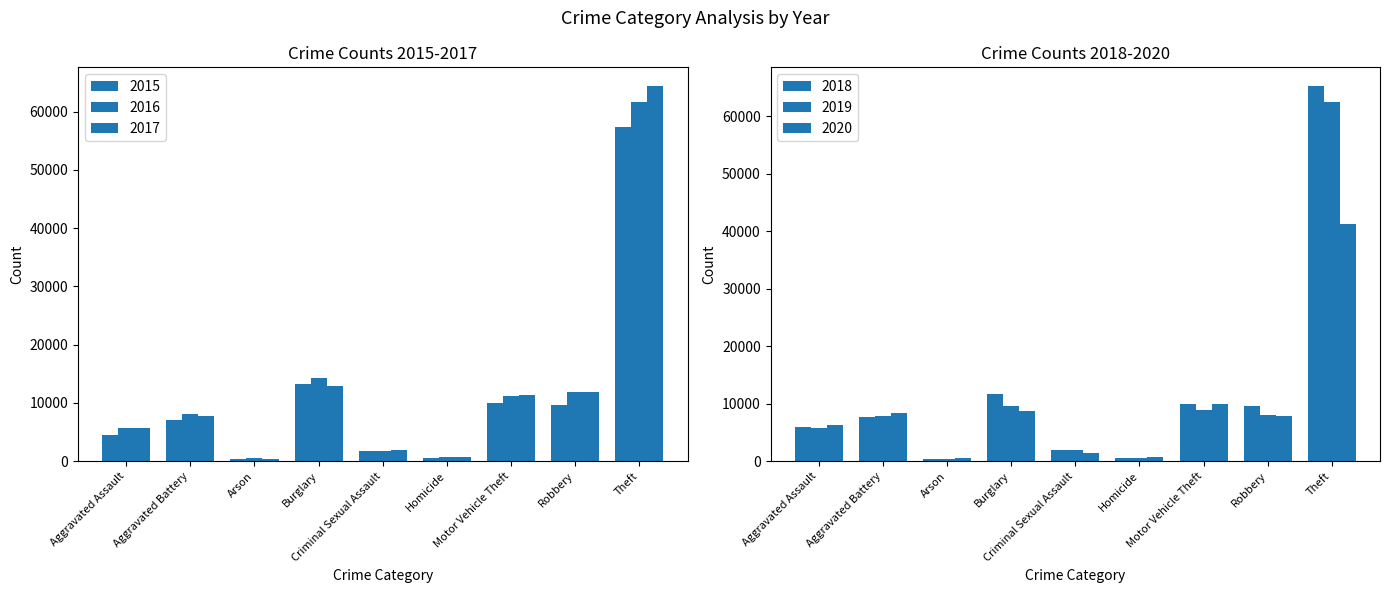

Reading left to right, transcribe all the data shown in this chart.

2015: Aggravated Assault=4480	Aggravated Battery=7019	Arson=448	Burglary=13184	Criminal Sexual Assault=1693	Homicide=496	Motor Vehicle Theft=10068	Robbery=9638	Theft=57350
2016: Aggravated Assault=5712	Aggravated Battery=8086	Arson=515	Burglary=14289	Criminal Sexual Assault=1845	Homicide=786	Motor Vehicle Theft=11286	Robbery=11960	Theft=61623
2017: Aggravated Assault=5793	Aggravated Battery=7845	Arson=444	Burglary=13001	Criminal Sexual Assault=1968	Homicide=672	Motor Vehicle Theft=11380	Robbery=11880	Theft=64386
2018: Aggravated Assault=6001	Aggravated Battery=7735	Arson=373	Burglary=11747	Criminal Sexual Assault=2025	Homicide=588	Motor Vehicle Theft=9985	Robbery=9681	Theft=65288
2019: Aggravated Assault=5841	Aggravated Battery=7858	Arson=376	Burglary=9638	Criminal Sexual Assault=1907	Homicide=499	Motor Vehicle Theft=8977	Robbery=7995	Theft=62494
2020: Aggravated Assault=6264	Aggravated Battery=8319	Arson=588	Burglary=8758	Criminal Sexual Assault=1480	Homicide=787	Motor Vehicle Theft=9959	Robbery=7855	Theft=41329